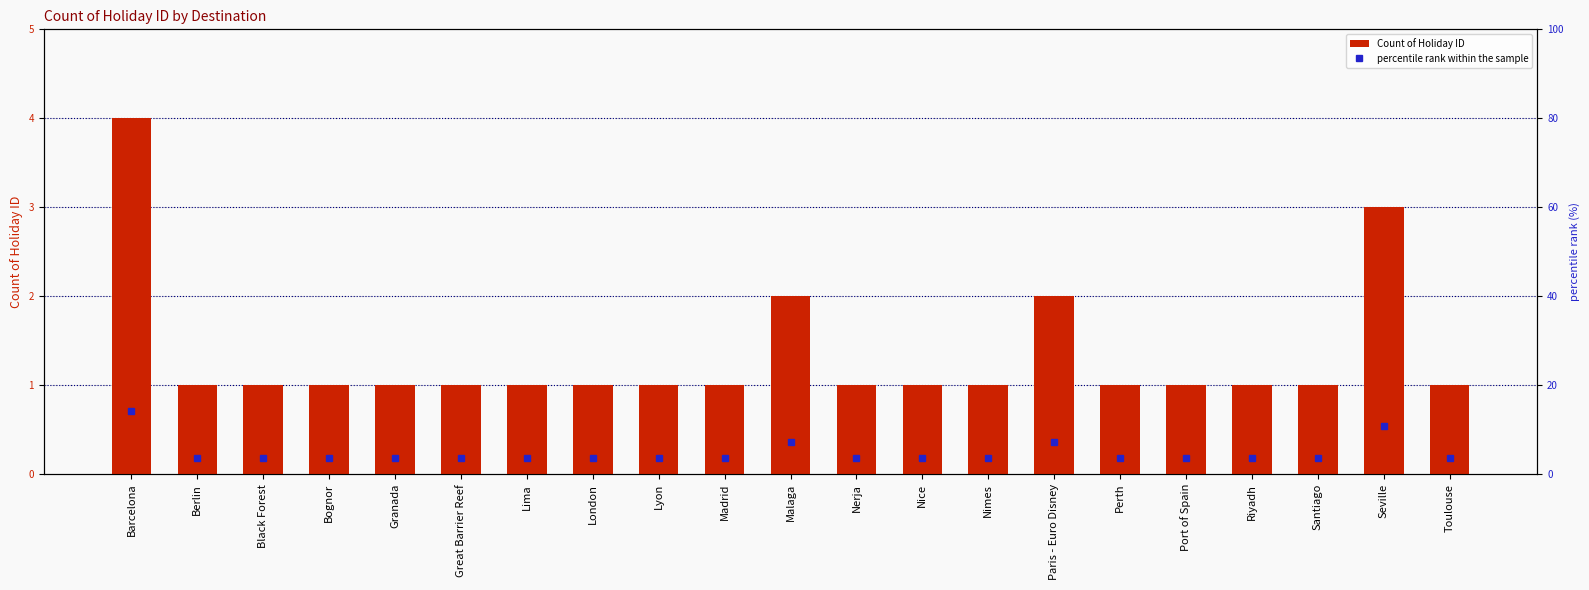

What value does the Count of Holiday ID series have at Seville?

3